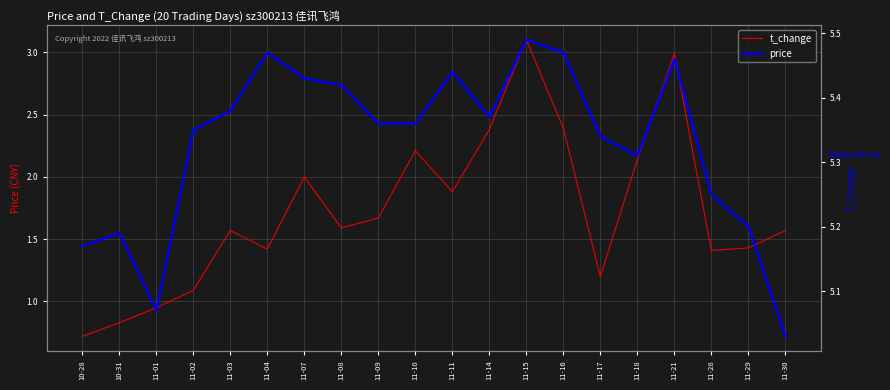

Reading left to right, extract all data points from this chart.

t_change: 10-28=0.7	10-31=0.8	11-01=0.9	11-02=1.1	11-03=1.6	11-04=1.4	11-07=2.0	11-08=1.6	11-09=1.7	11-10=2.2	11-11=1.9	11-14=2.4	11-15=3.1	11-16=2.4	11-17=1.2	11-18=2.1	11-21=3.0	11-28=1.4	11-29=1.4	11-30=1.6
price: 10-28=5.2	10-31=5.2	11-01=5.1	11-02=5.3	11-03=5.4	11-04=5.5	11-07=5.4	11-08=5.4	11-09=5.4	11-10=5.4	11-11=5.4	11-14=5.4	11-15=5.5	11-16=5.5	11-17=5.3	11-18=5.3	11-21=5.5	11-28=5.2	11-29=5.2	11-30=5.0